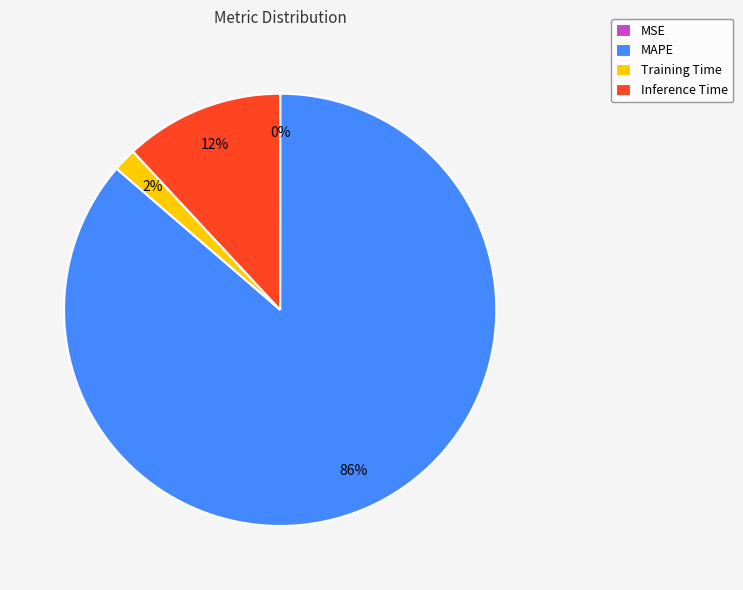

To the nearest percent, what is the combined percentage of Training Time and MAPE?

88%